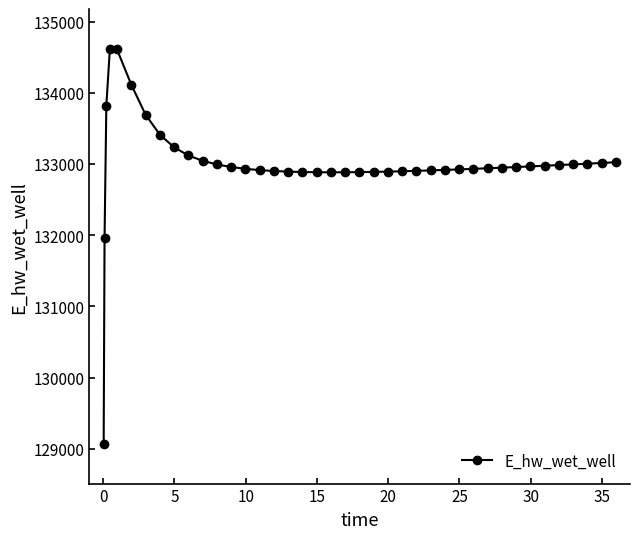

What is the difference between the maximum and minimum values?

5553.2